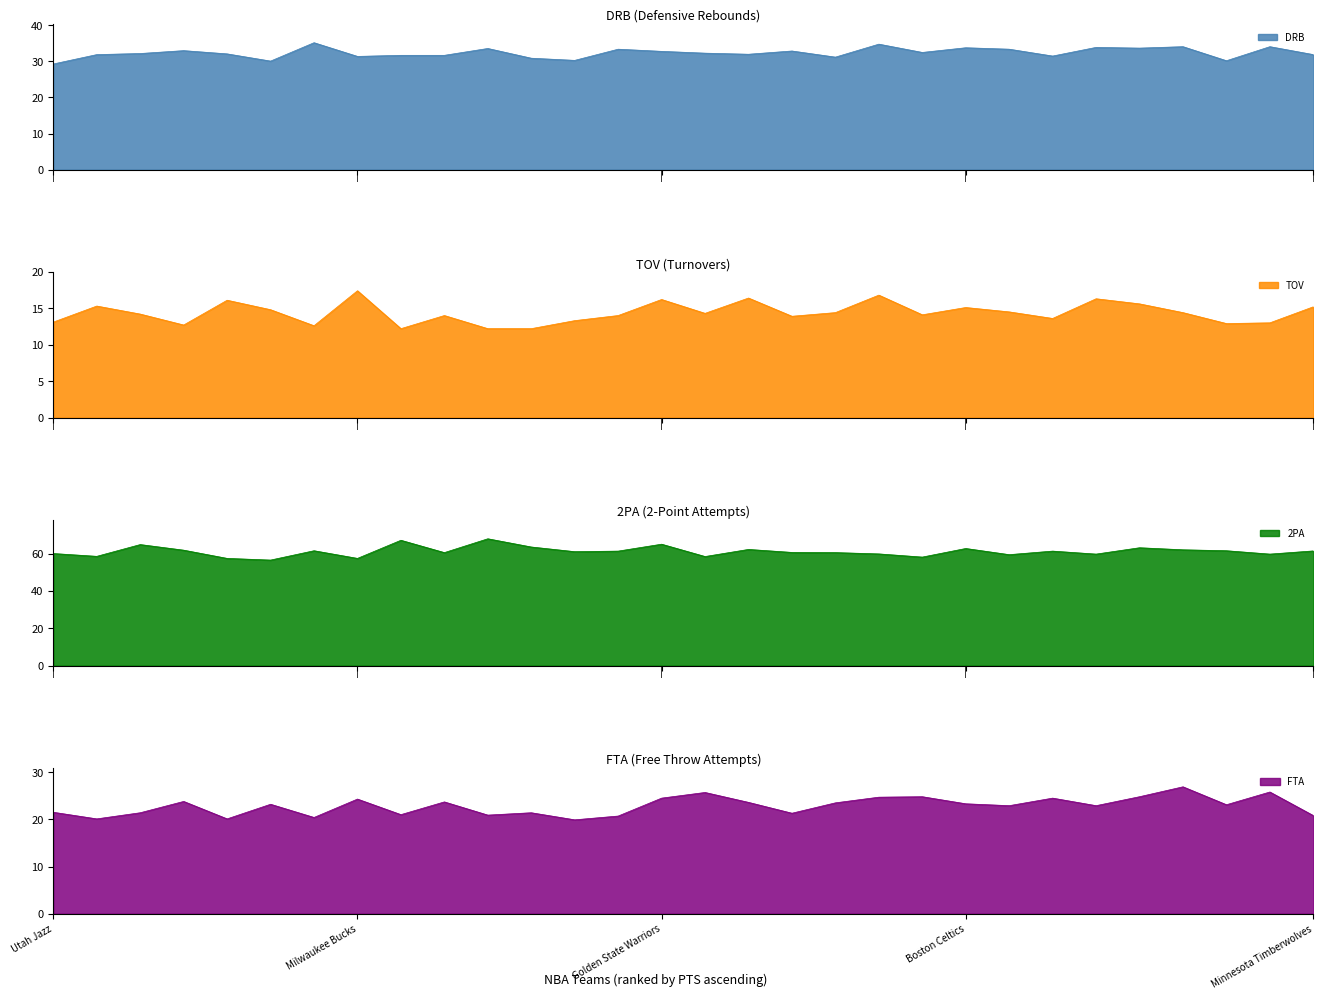

The value of DRB at Charlotte Hornets is 35.2. True or false?

True